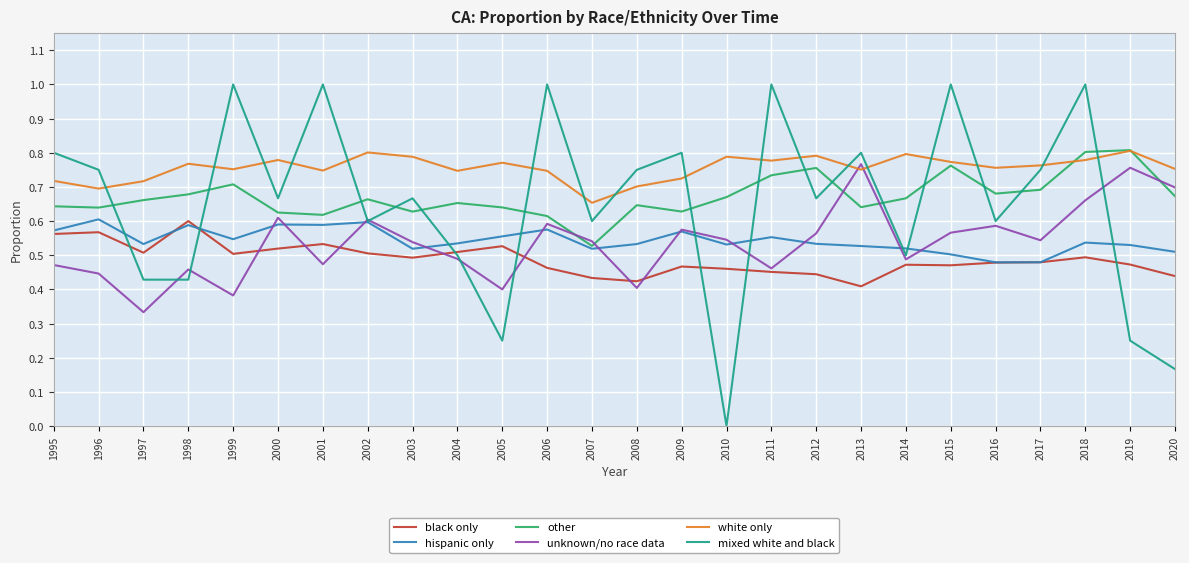

Where do mixed white and black and other first cross each other?

1996 and 1997